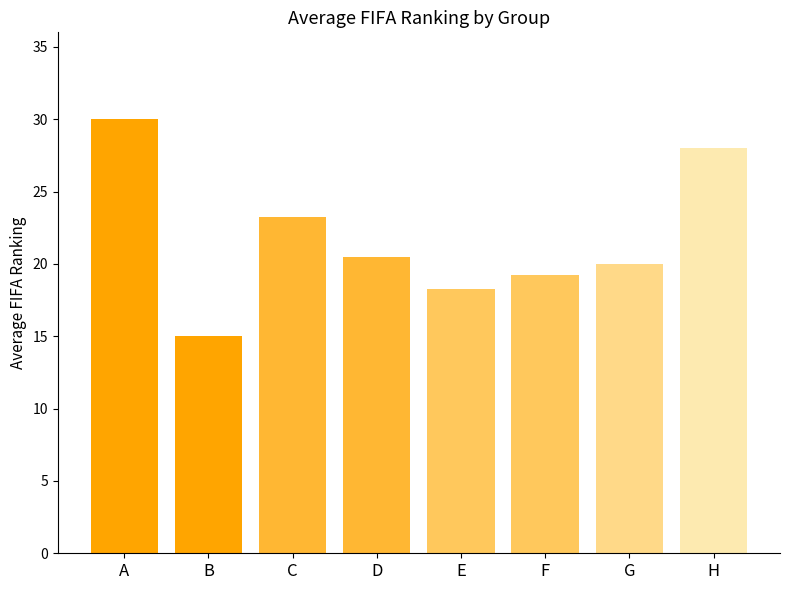

How many data points does each series have?

8